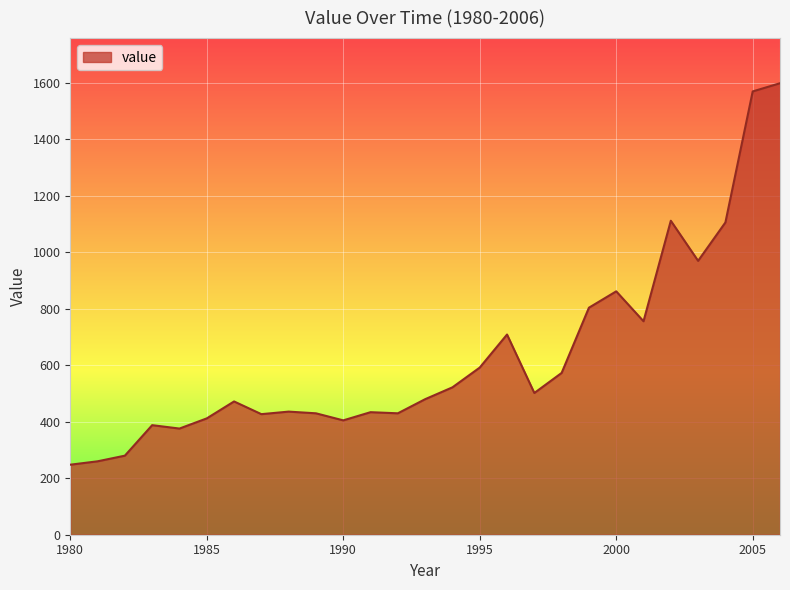

What is the greatest value displayed?

1599